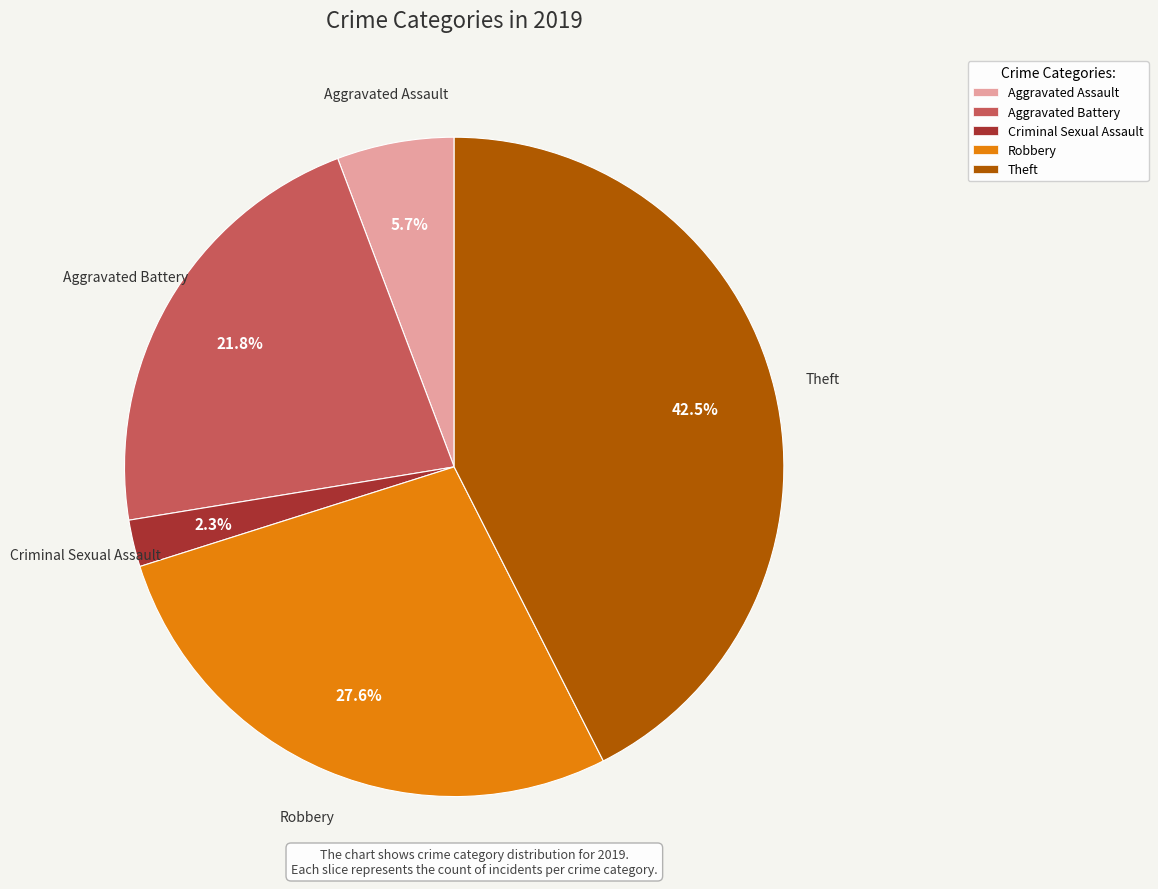

The Robbery slice represents 28% of the pie. True or false?

True